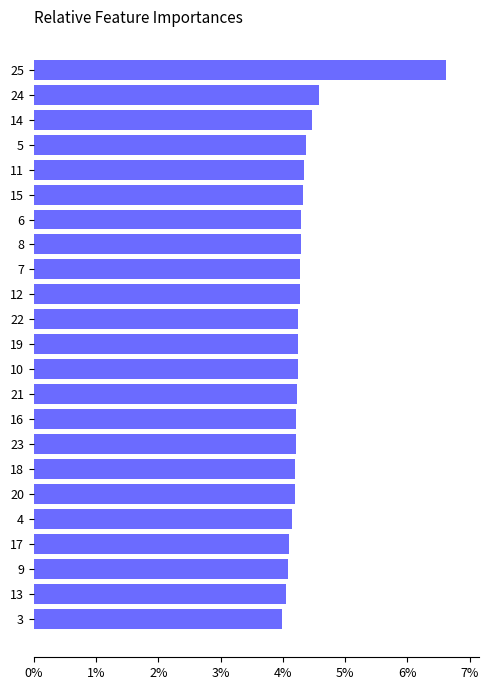

Are the bars horizontal?

Yes